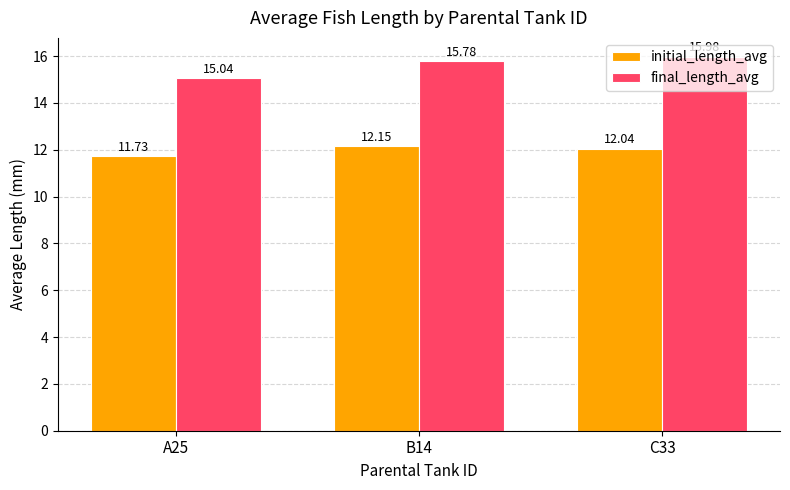

List the labels in order of final_length_avg value, largest first.

C33, B14, A25